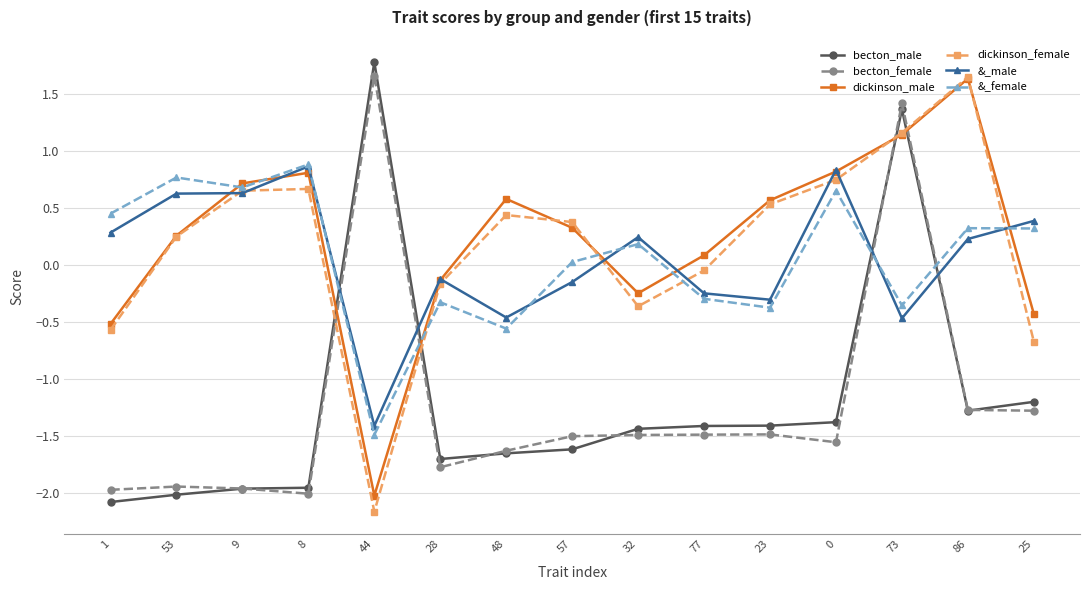

What position from the left is 1?

1